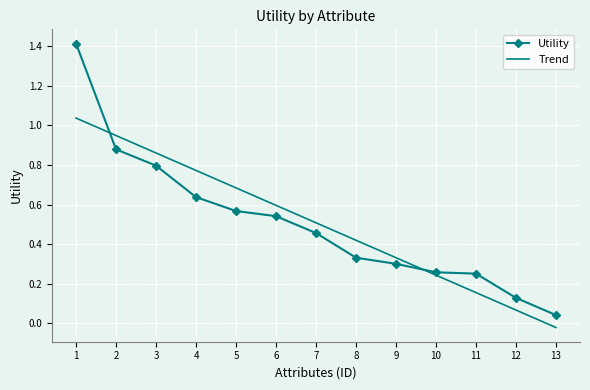

What are all the series names shown in the legend?

Utility, Trend